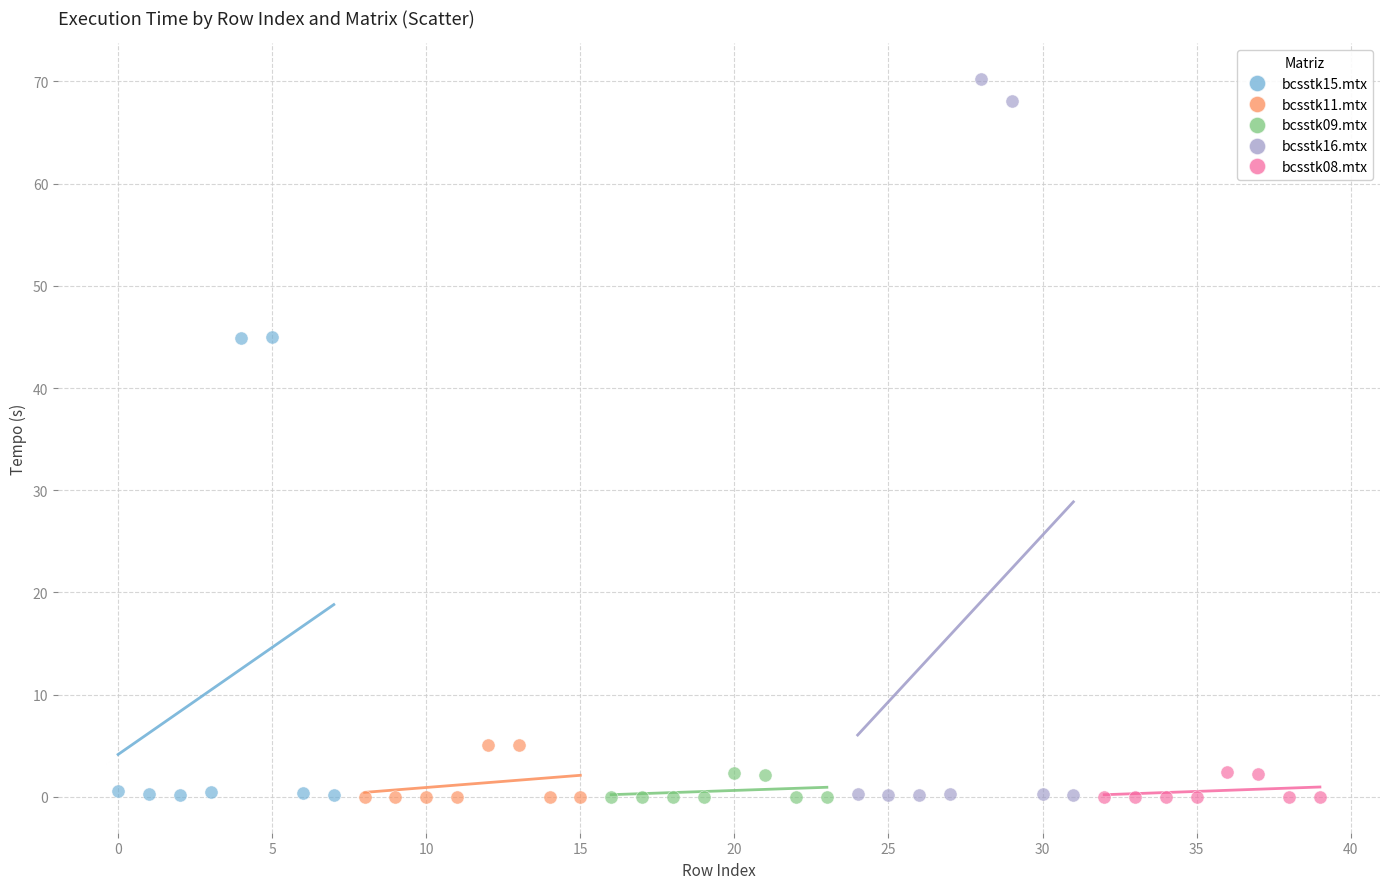

Which series reaches the maximum Y coordinate?

bcsstk16.mtx